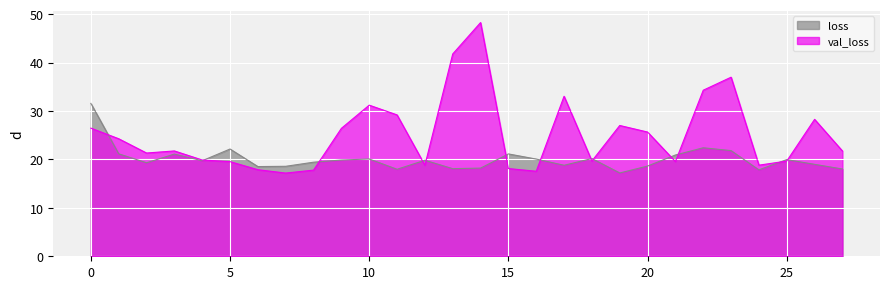

True or false: loss has a value of 23.6 at 13.

False